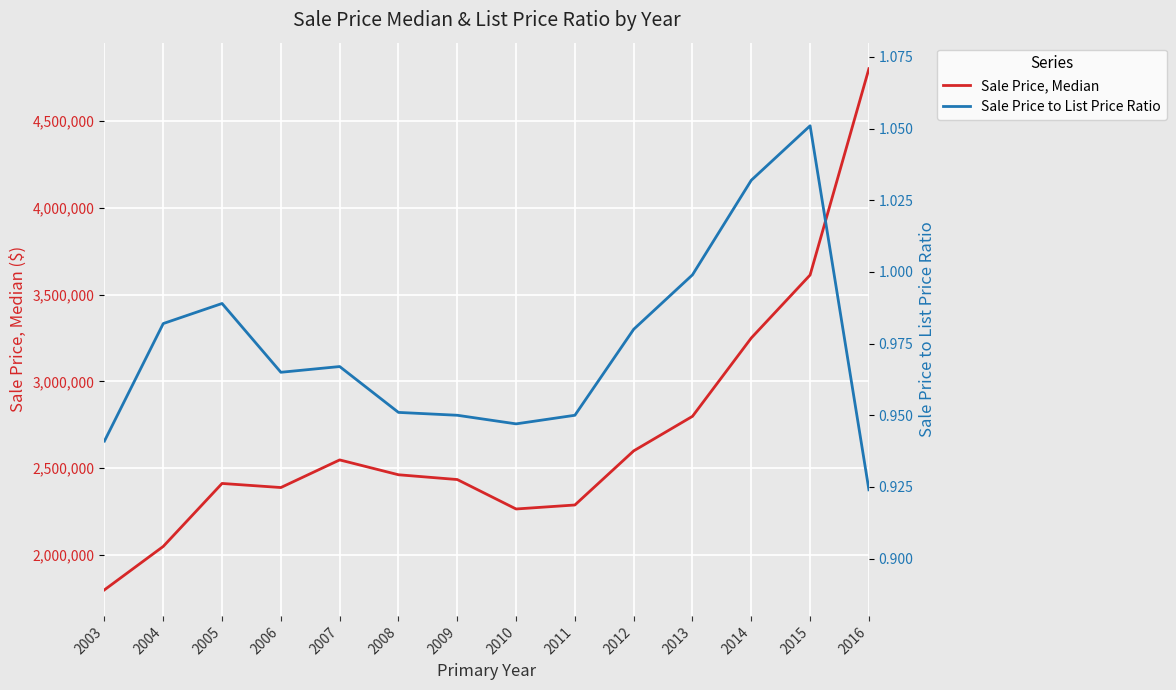

True or false: Sale Price, Median and Sale Price to List Price Ratio intersect in this chart.

False